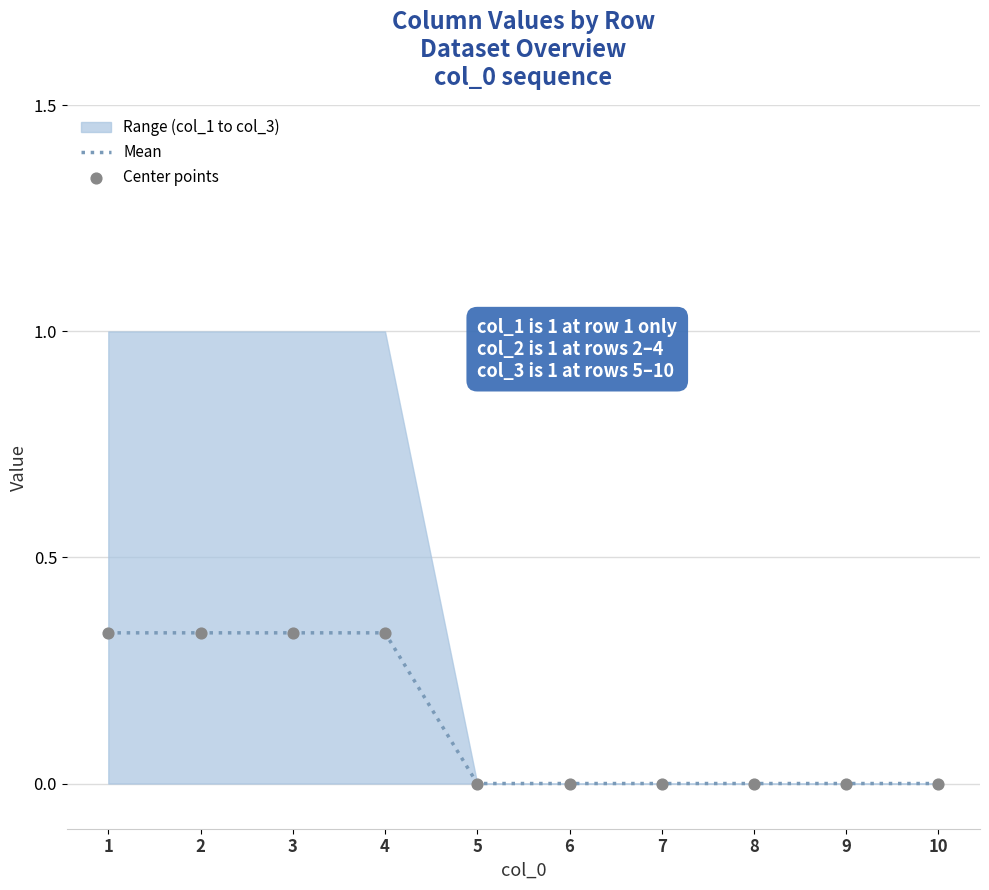

Is it true that Mean equals 0.1 at 4?

False